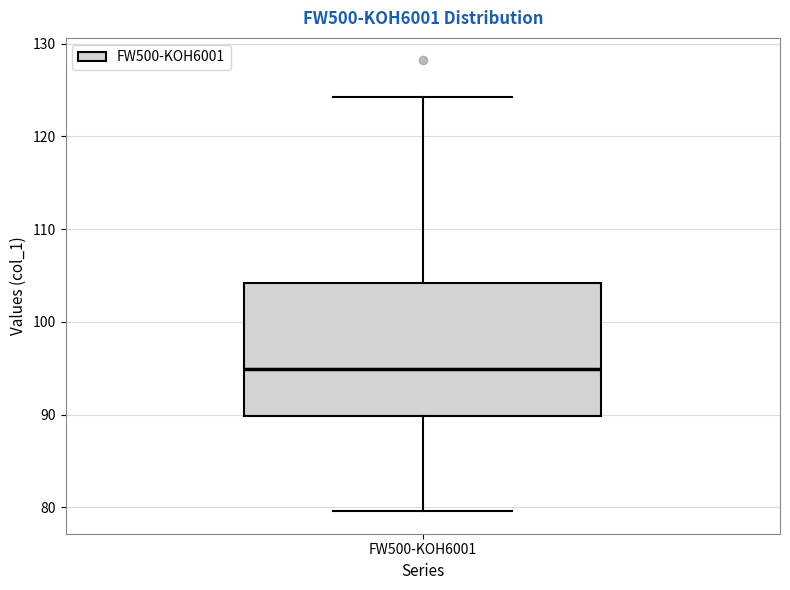

Where does the lower whisker of the box for FW500-KOH6001 end on the y-axis? The values are not printed on the chart, so give them approximately, as read against the axis.

80